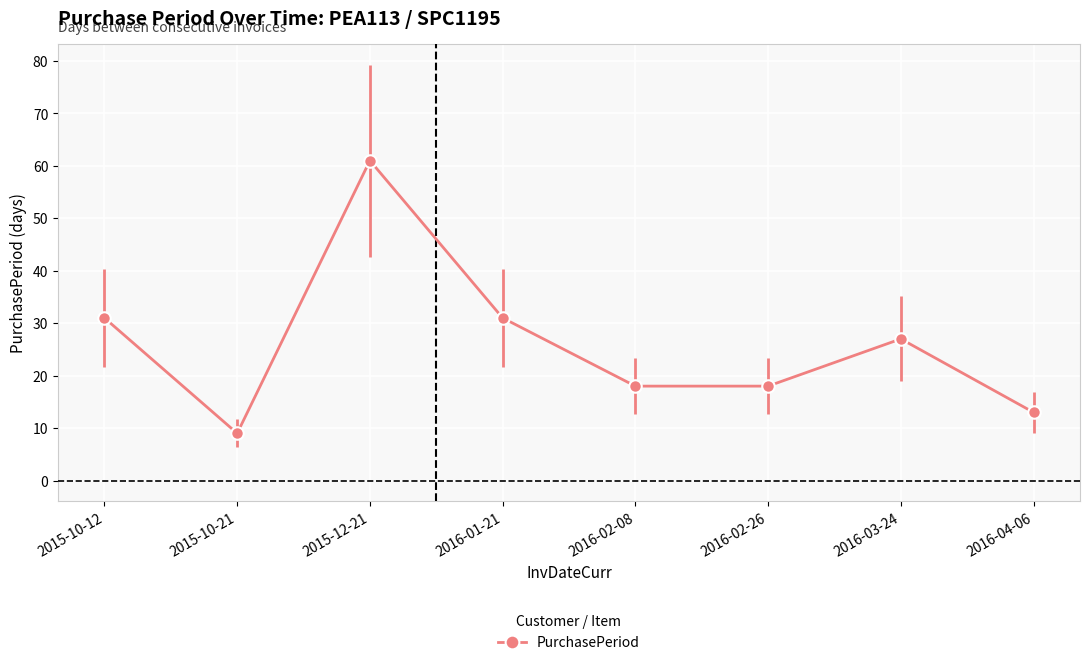

Between 2016-02-08 and 2015-12-21, which is larger?

2015-12-21